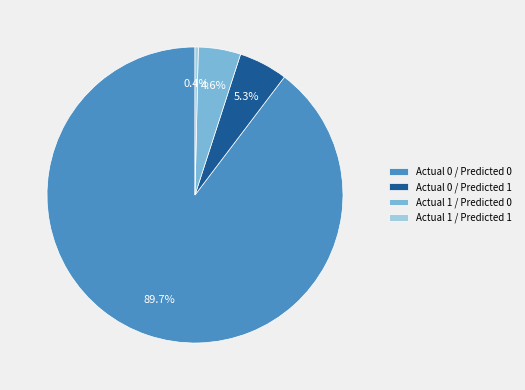

Which category has the smallest portion of the pie?

Actual 1 / Predicted 1